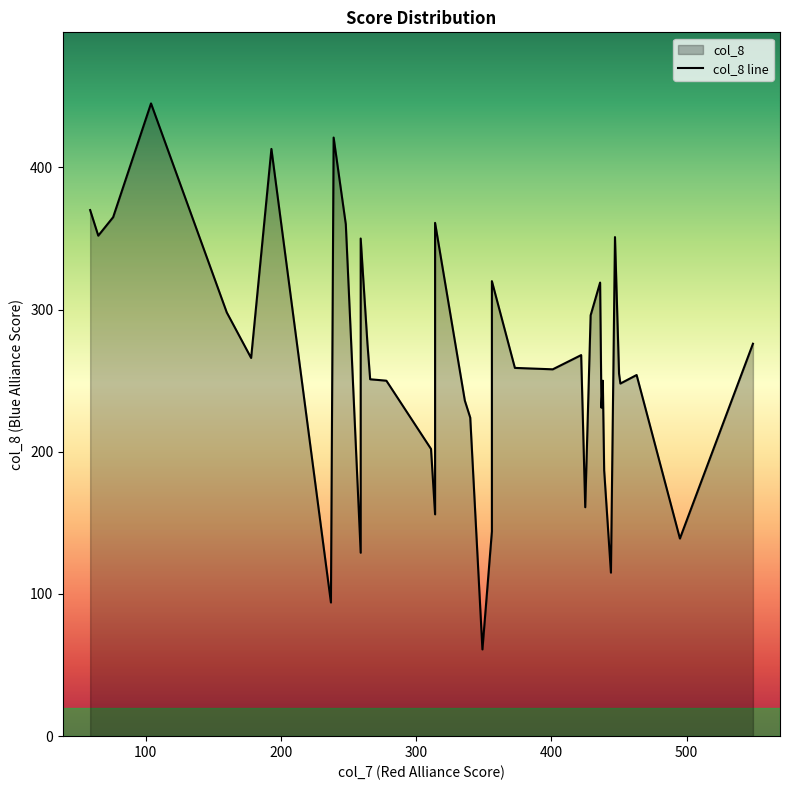

What is the average value?

260